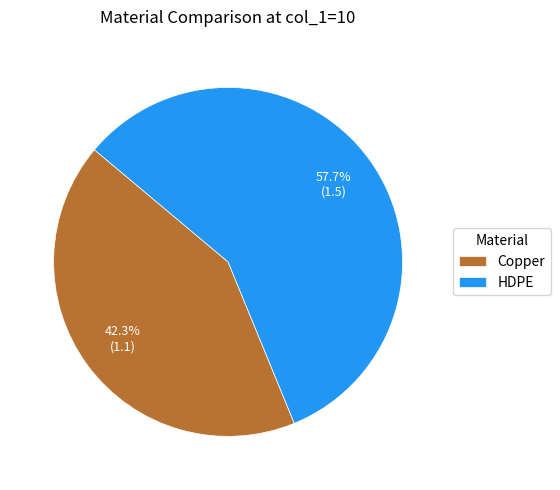

To the nearest percent, what is the difference between the HDPE and Copper slice percentages?

15%